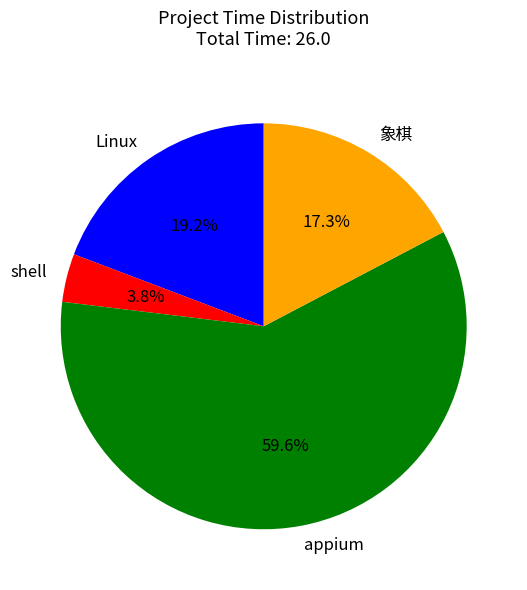

Combined, what portion of the pie is Linux and 象棋?

36.5%